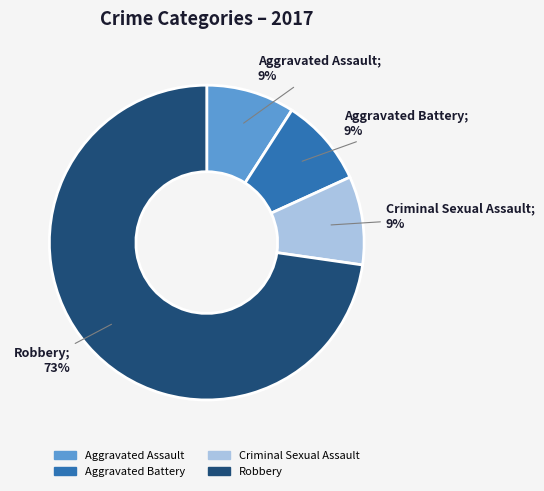

What is the largest slice in the pie chart?

Robbery